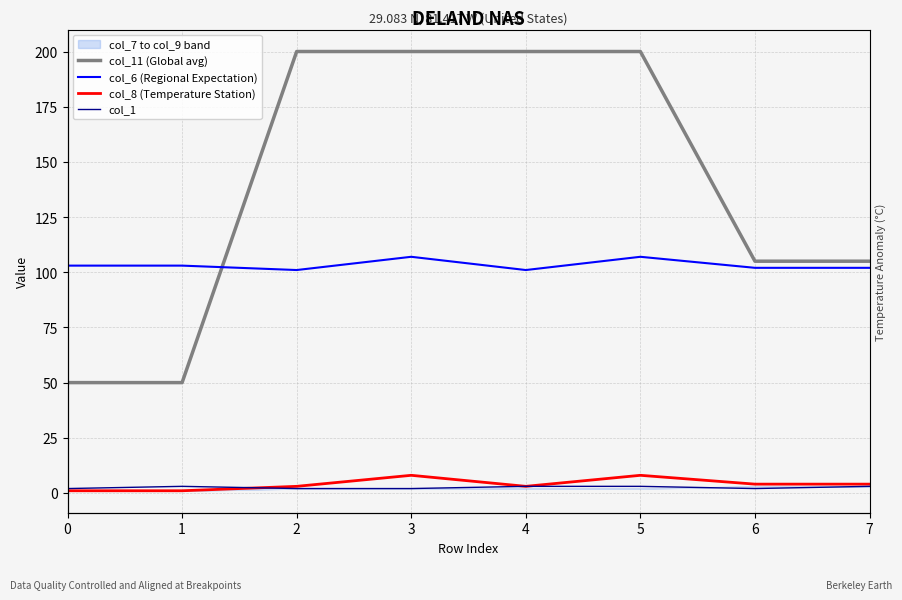

How many lines are shown in the chart?

4